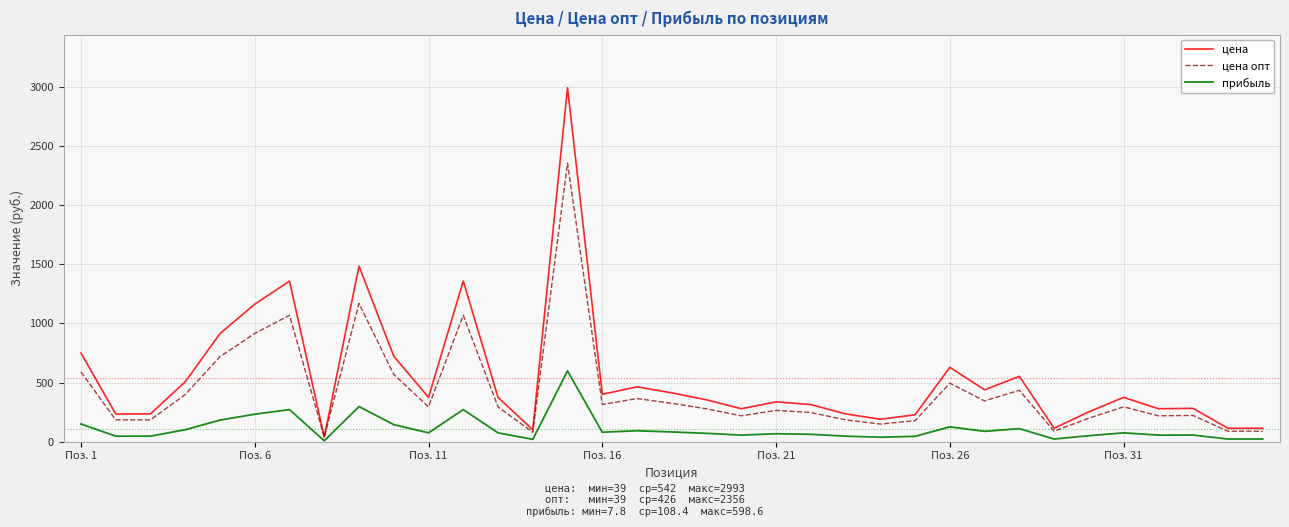

Which series has the largest range (max minus min)?

цена